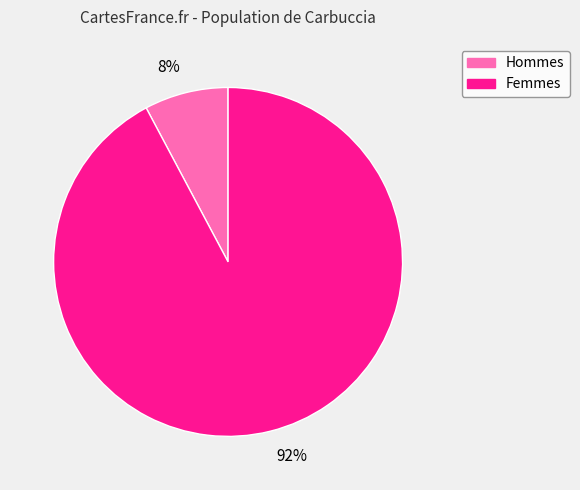

To the nearest percent, what portion does 92% represent?

92%